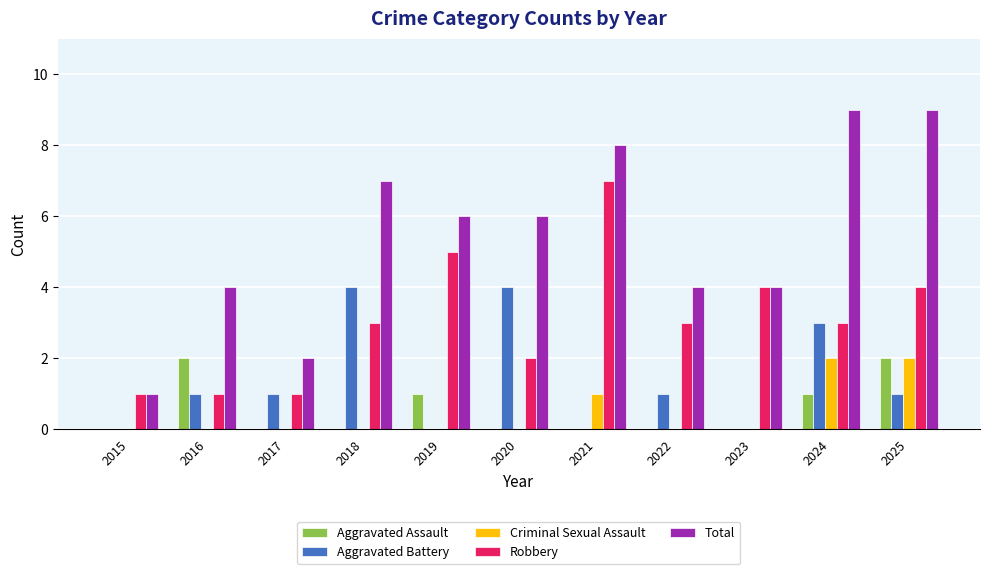

The value of Aggravated Battery at 2018 is 4. True or false?

True